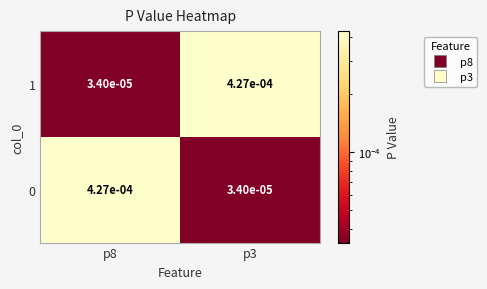

Rank the series by their maximum value, from lowest to highest.

1, 0